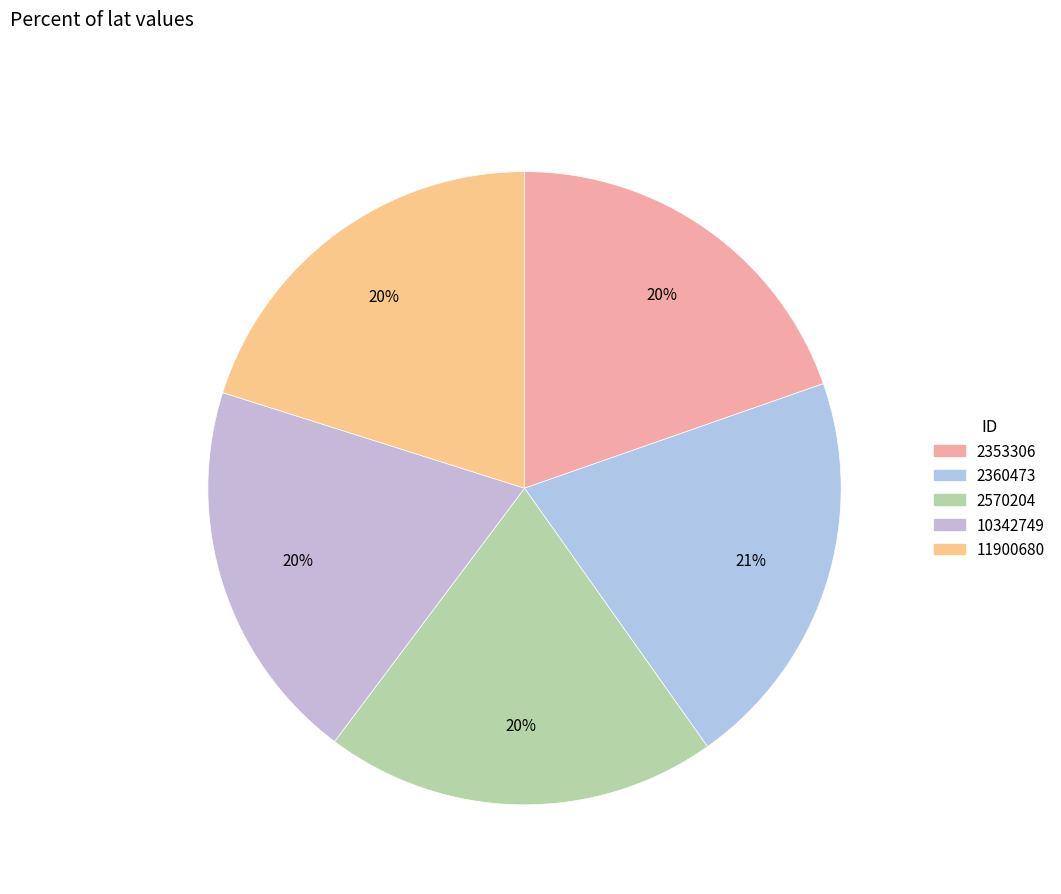

Which category has the biggest portion of the pie?

2360473